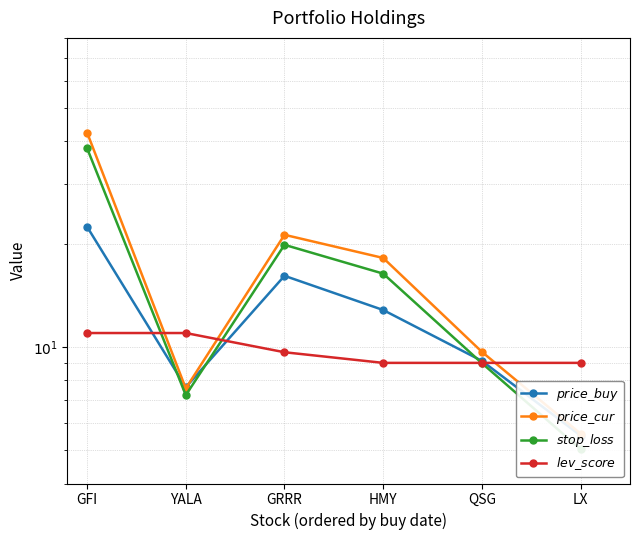

What are all the series names shown in the legend?

price_buy, price_cur, stop_loss, lev_score